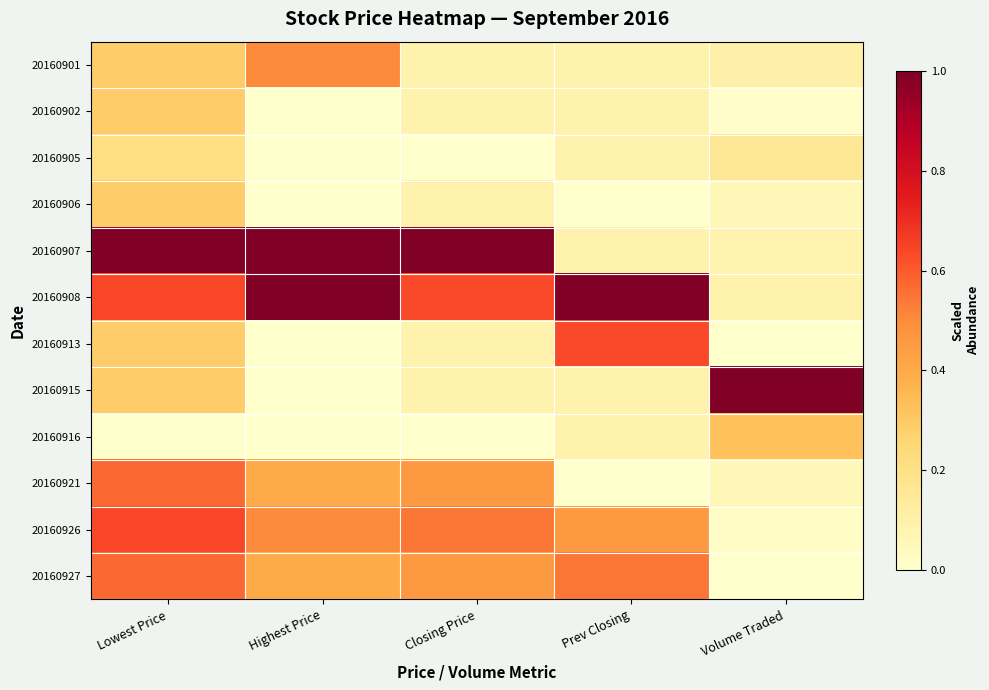

Between Prev Closing and Closing Price, which is larger?

Prev Closing